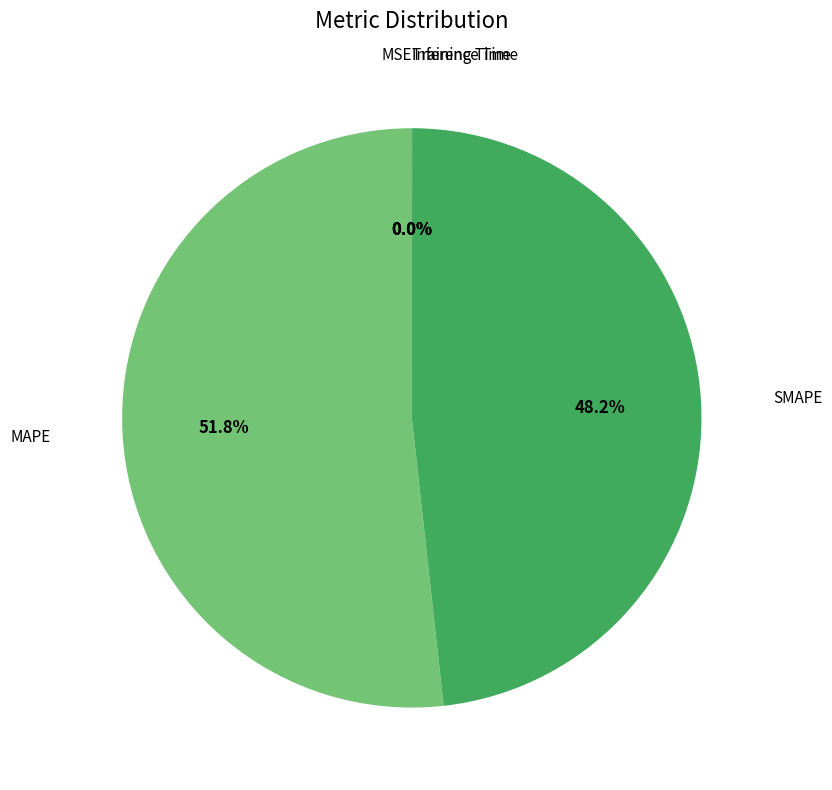

Is there a majority slice in this chart?

Yes